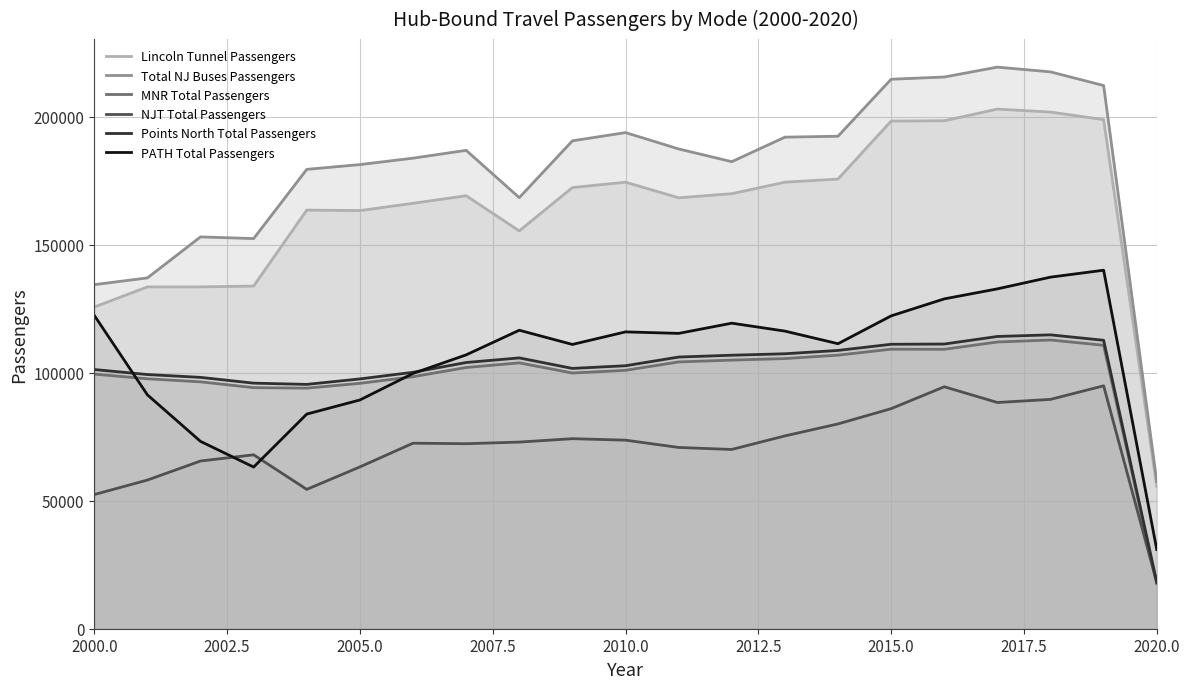

How many lines are shown in the chart?

6